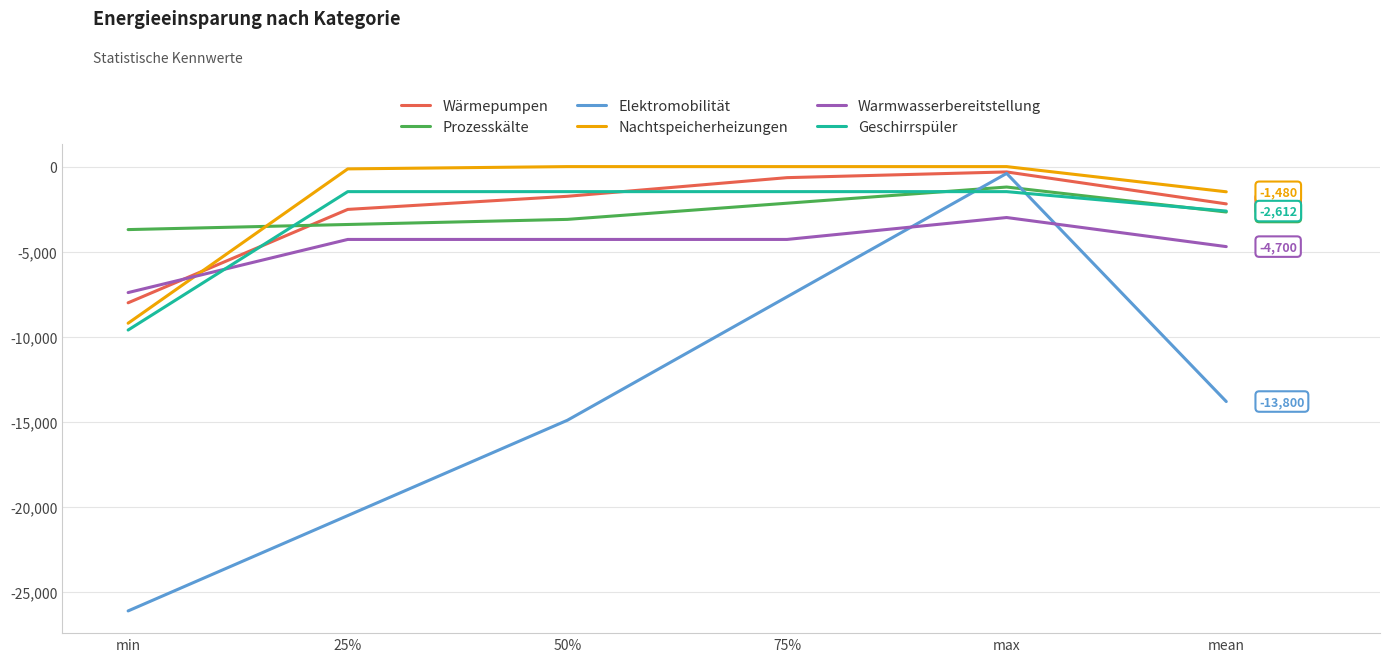

Which series has the widest spread of values?

Elektromobilität